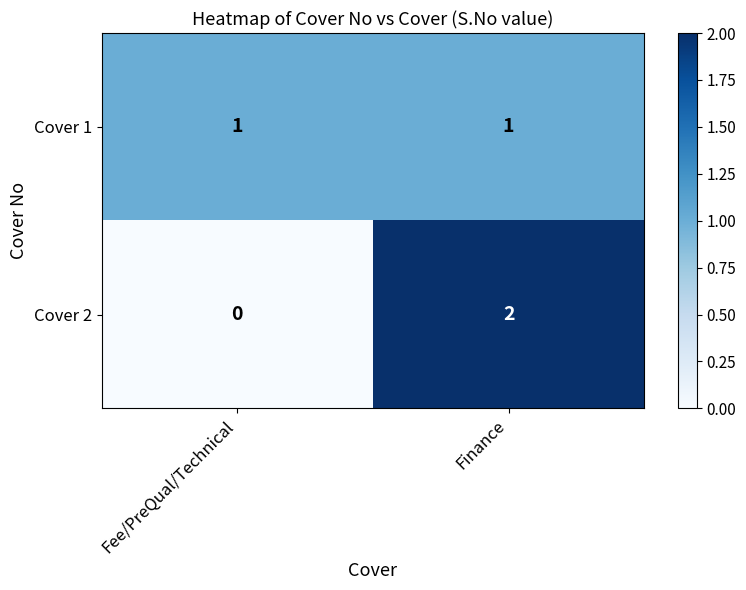

Reading left to right, list all the values displayed in this chart.

Cover 1: 1	1
Cover 2: 0	2